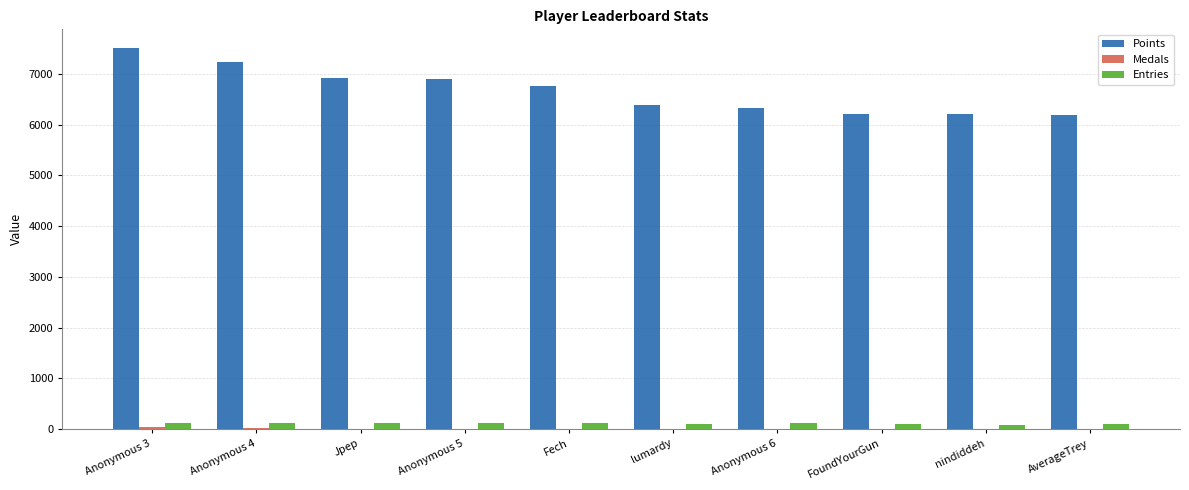

Which series has the widest spread of values?

Points